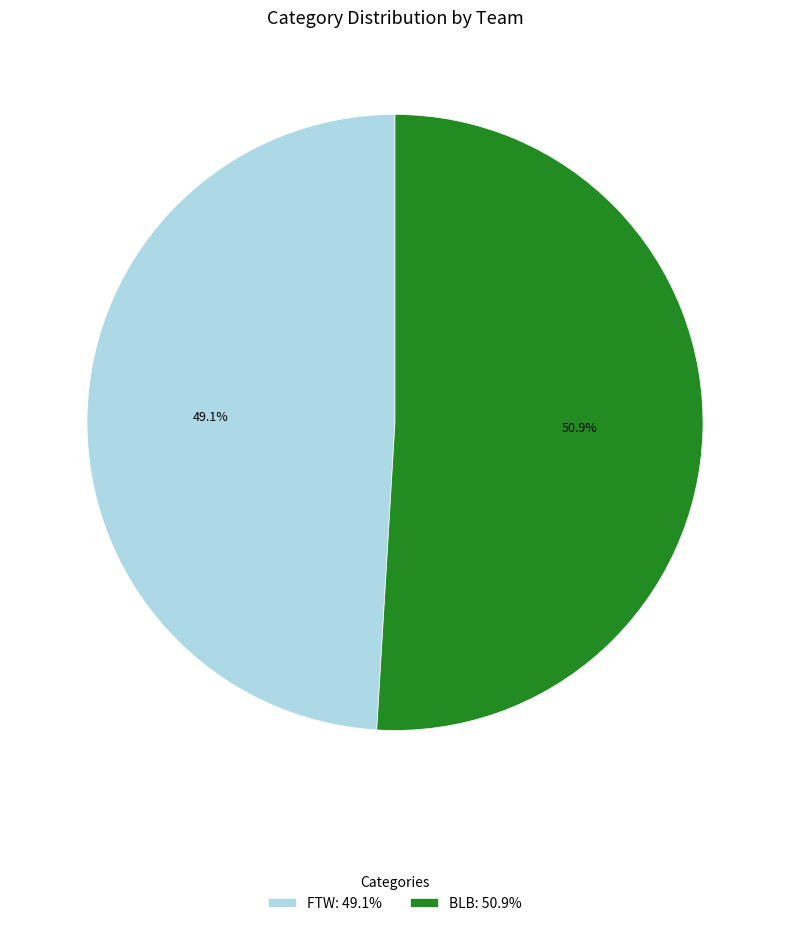

What percentage is the BLB slice, to the nearest percent?

51%